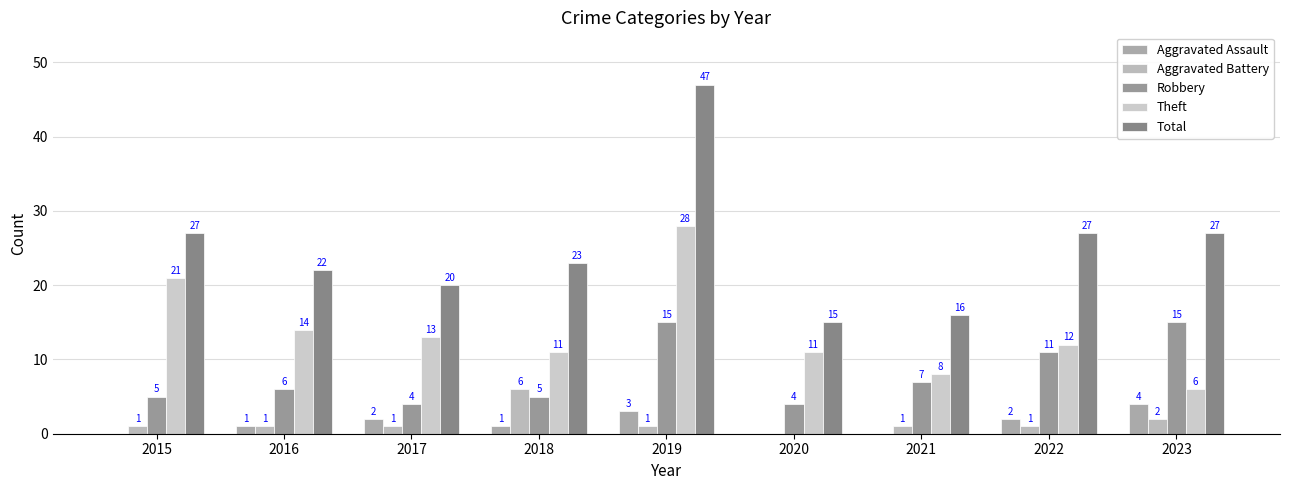

Reading right to left, list all the values displayed in this chart.

Aggravated Assault: 4	2	0	0	3	1	2	1	0
Aggravated Battery: 2	1	1	0	1	6	1	1	1
Robbery: 15	11	7	4	15	5	4	6	5
Theft: 6	12	8	11	28	11	13	14	21
Total: 27	27	16	15	47	23	20	22	27